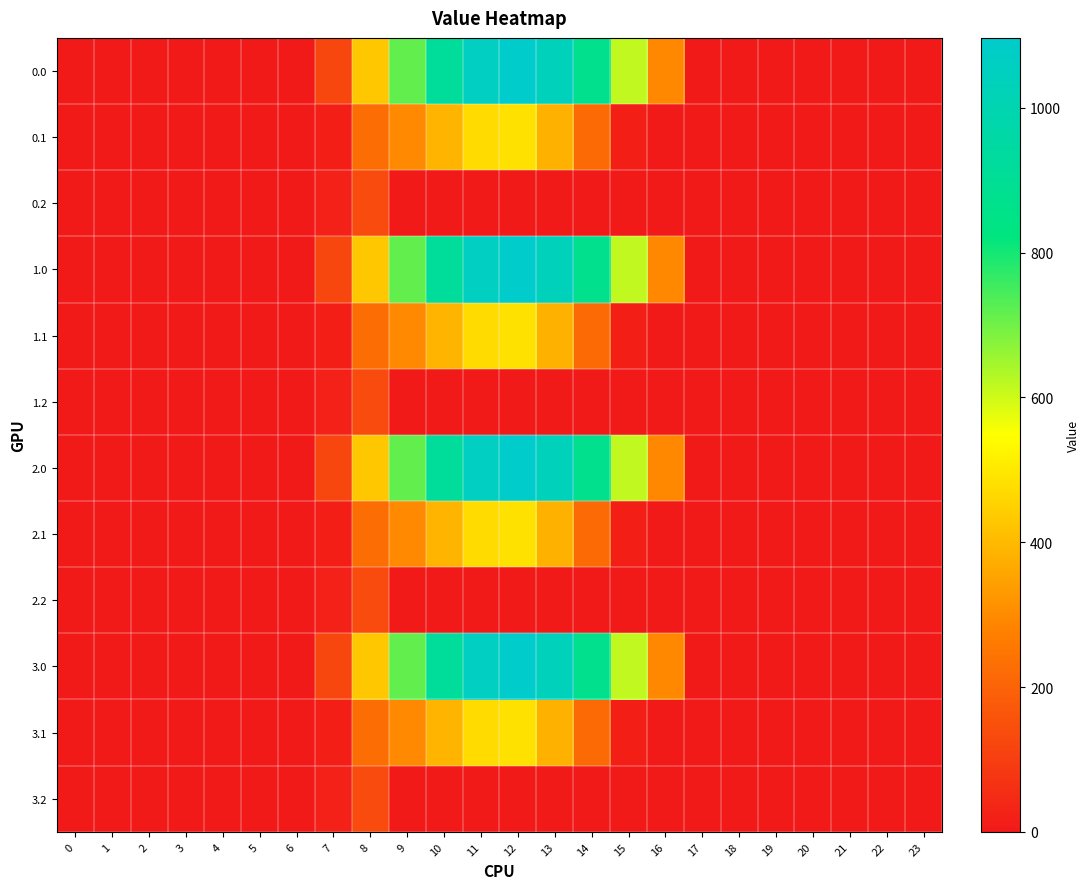

At how many categories does at least one series exceed 648?

6